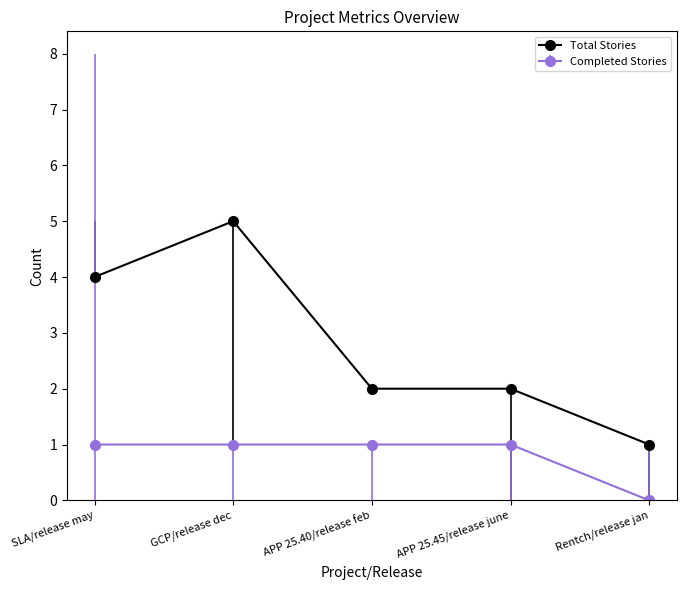

Reading left to right, list all the values displayed in this chart.

Total Stories: SLA/release may=4	GCP/release dec=5	APP 25.40/release feb=2	APP 25.45/release june=2	Rentch/release jan=1
Completed Stories: SLA/release may=1	GCP/release dec=1	APP 25.40/release feb=1	APP 25.45/release june=1	Rentch/release jan=0